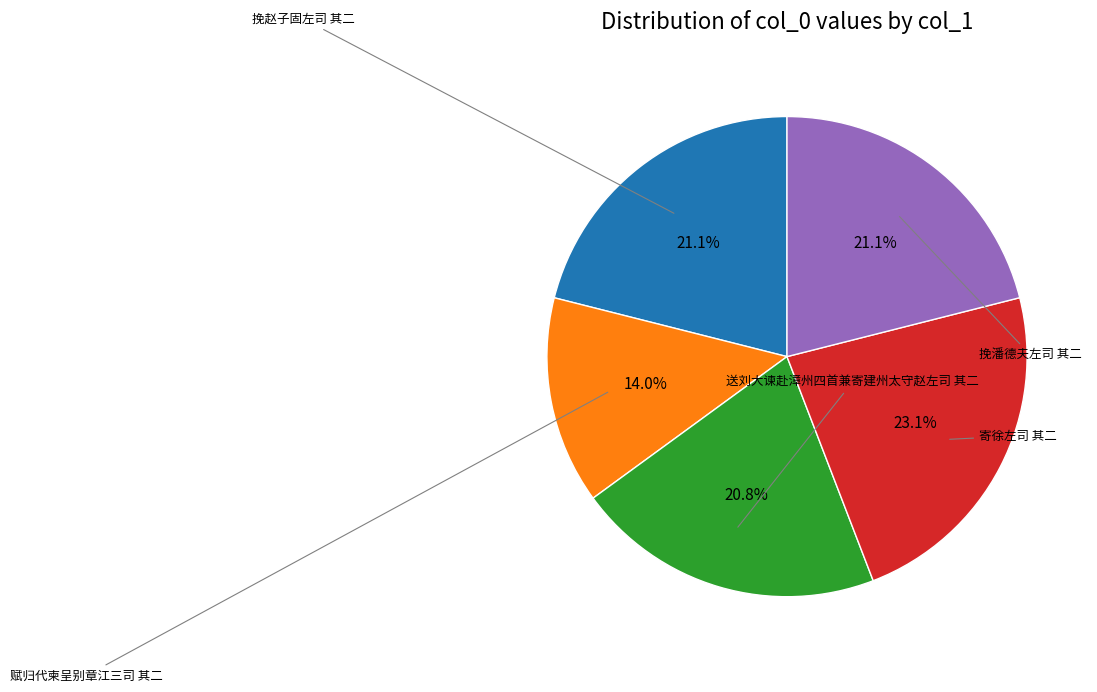

Is there any slice that represents more than half of the pie?

No